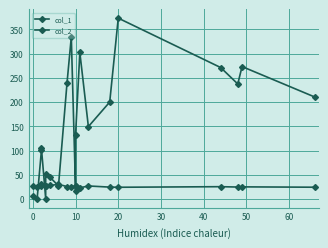

Reading right to left, list all the values displayed in this chart.

col_1: 210.6	273.3	237.4	271.2	373.1	200.1	149.5	302.3	132.5	17.4	334.3	239.8	27.2	45.2	52.6	1.0	105.2	100.4	1.0	5.6
col_2: 24.5	25.2	24.9	25.6	24.4	24.7	27.1	23.3	27.7	27.4	24.5	25.8	30.6	28.1	26.4	26.2	30.5	26.5	24.6	26.2